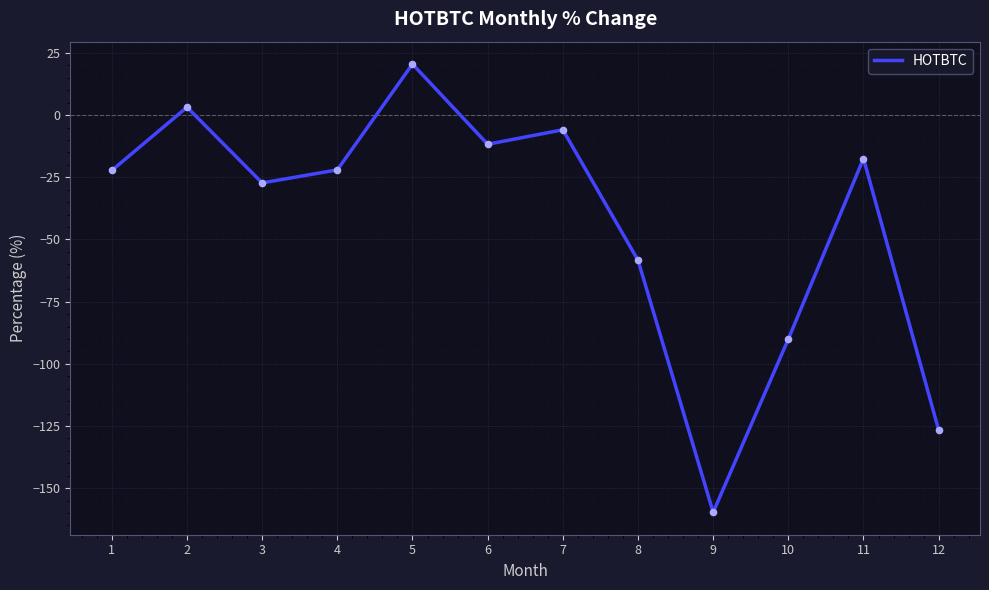

What is the change in value from 7 to 10?

-84.2